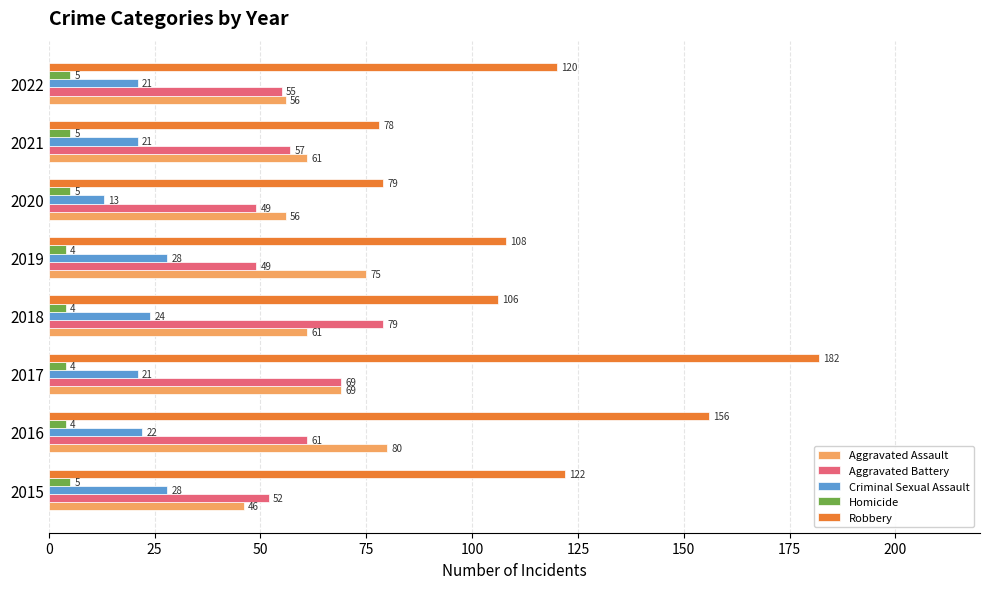

The Aggravated Assault series shows 46 at 2015. True or false?

True